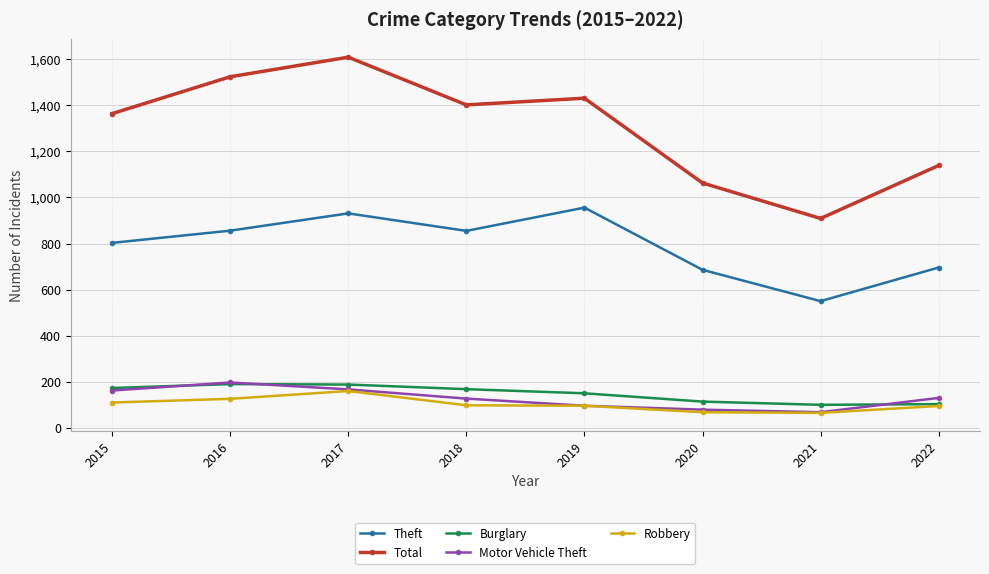

True or false: Total and Robbery cross at least once.

False